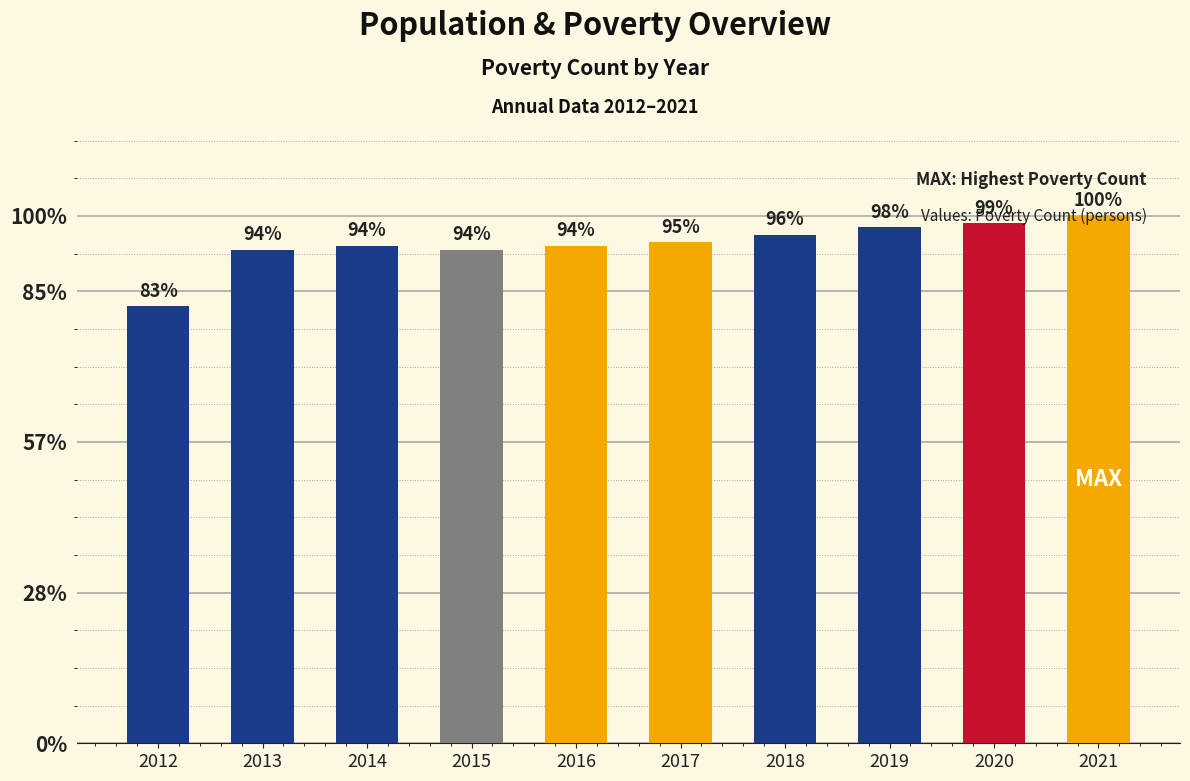

Does the chart contain any negative values?

No